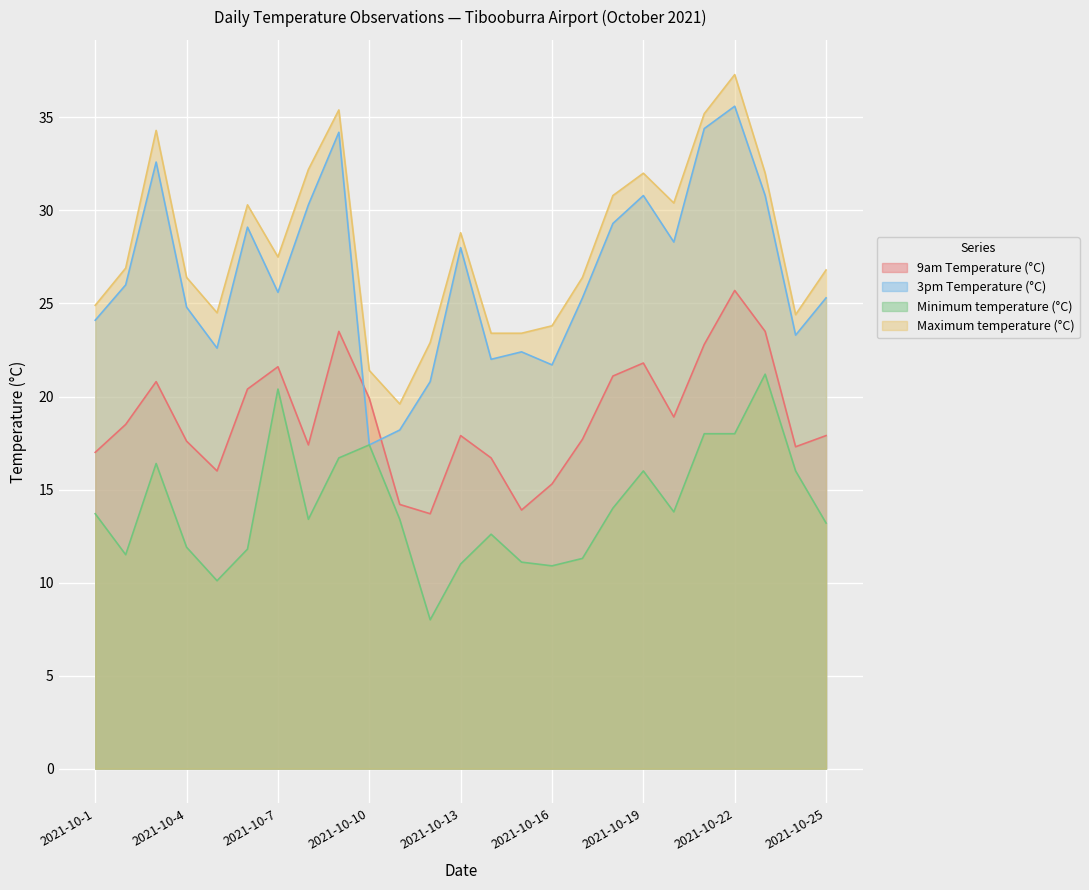

True or false: Minimum temperature (°C) and 9am Temperature (°C) cross at least once.

False